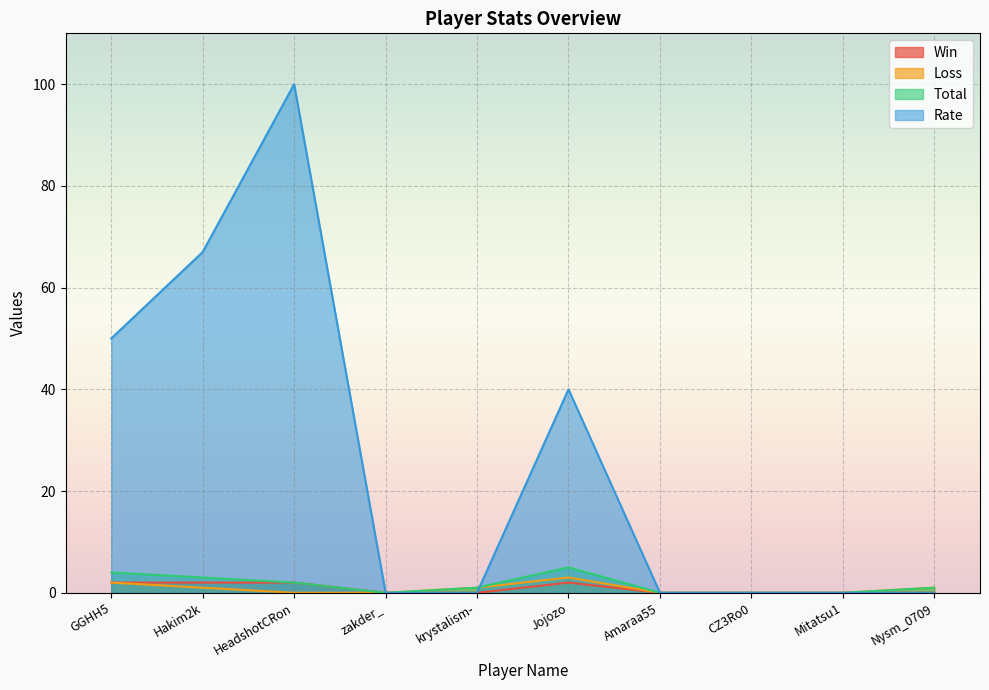

What is the total value across all series at GGHH5?

58